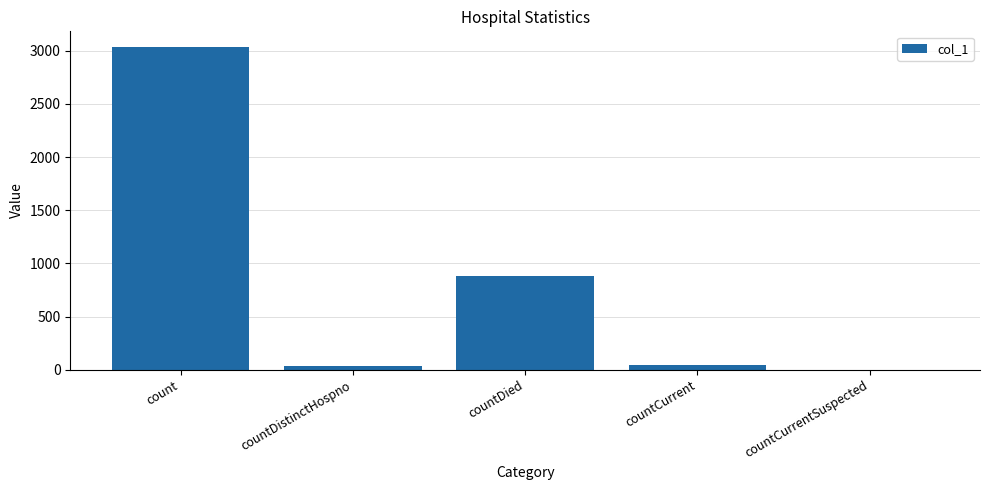

What is the sum of all values?

3992